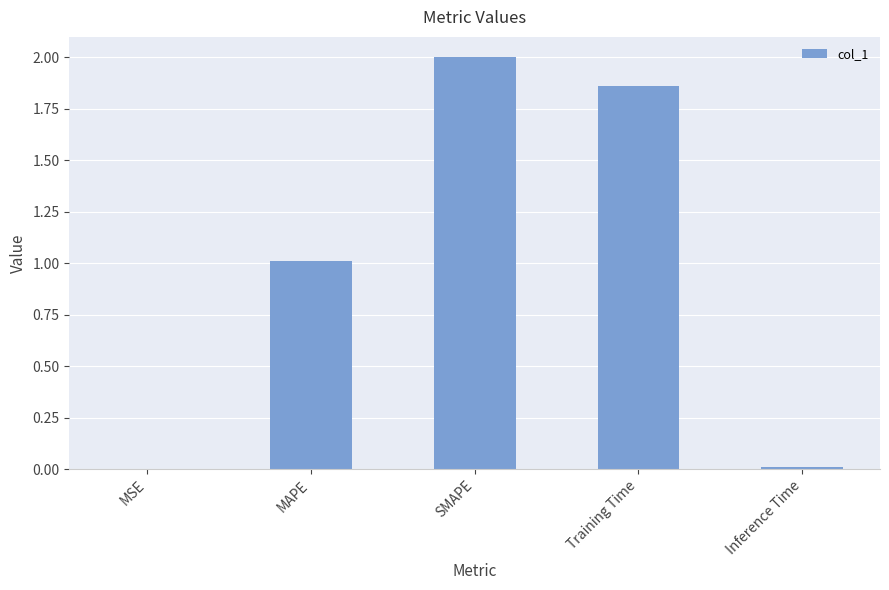

The chart shows a value of 2.4 at Training Time. True or false?

False